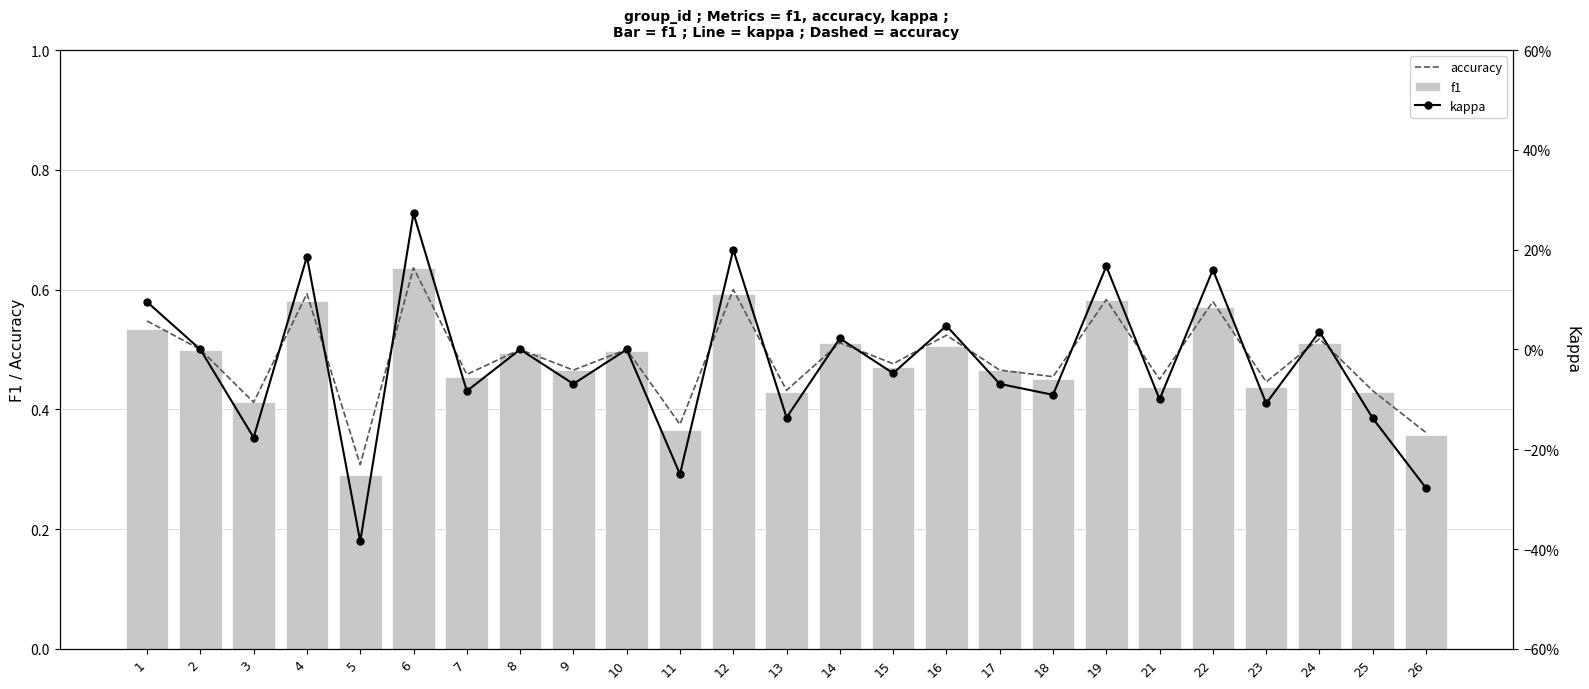

Where is f1 nearest to the value 0?

5